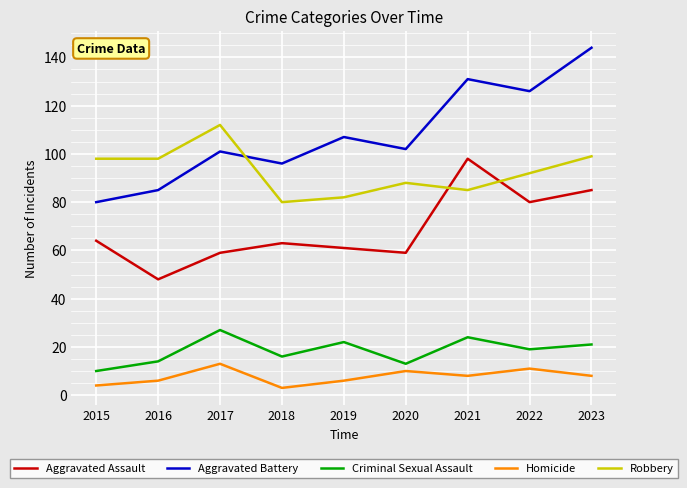

How many lines are shown in the chart?

5